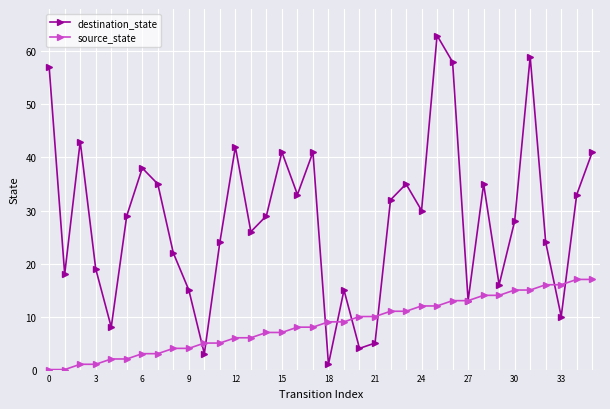

Which series has the largest range (max minus min)?

destination_state